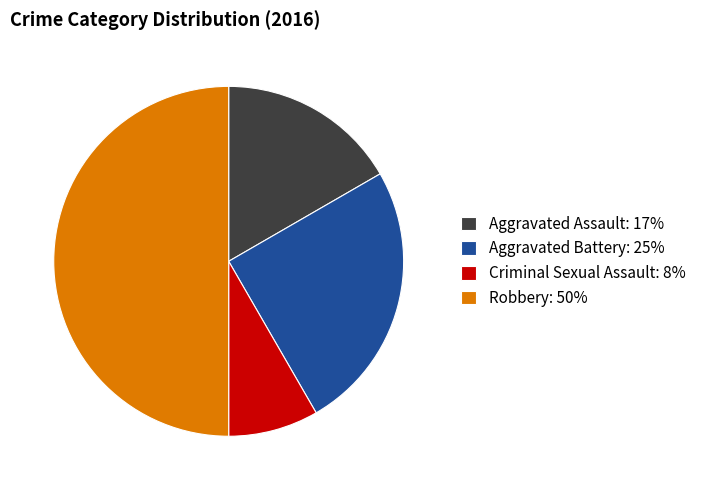

Rank the categories by value from lowest to highest.

Criminal Sexual Assault, Aggravated Assault, Aggravated Battery, Robbery